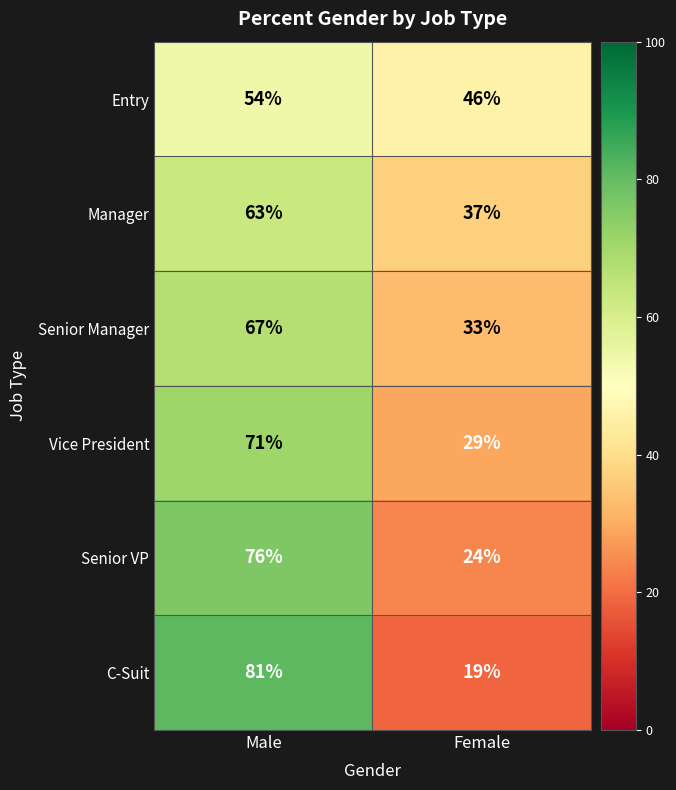

Reading left to right, transcribe all the data shown in this chart.

Entry: 54	46
Manager: 63	37
Senior Manager: 67	33
Vice President: 71	29
Senior VP: 76	24
C-Suit: 81	19